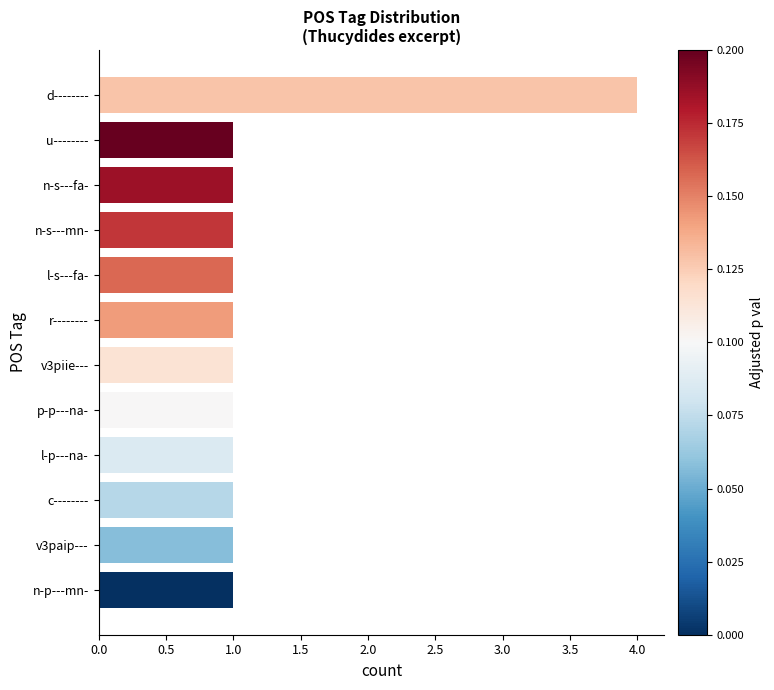

What is the difference between the maximum and minimum values?

3